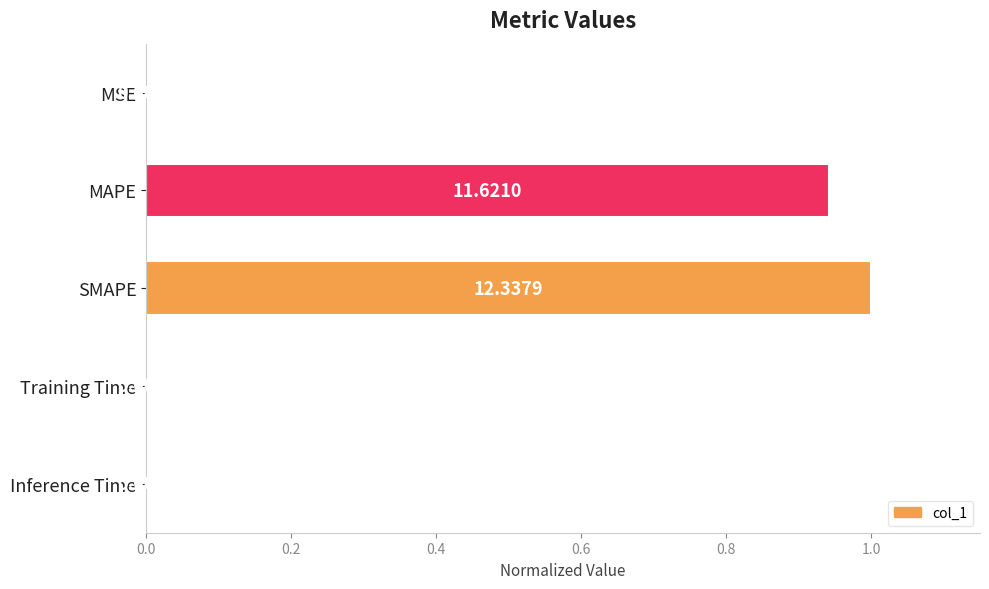

What is the sum of all values?

1.9